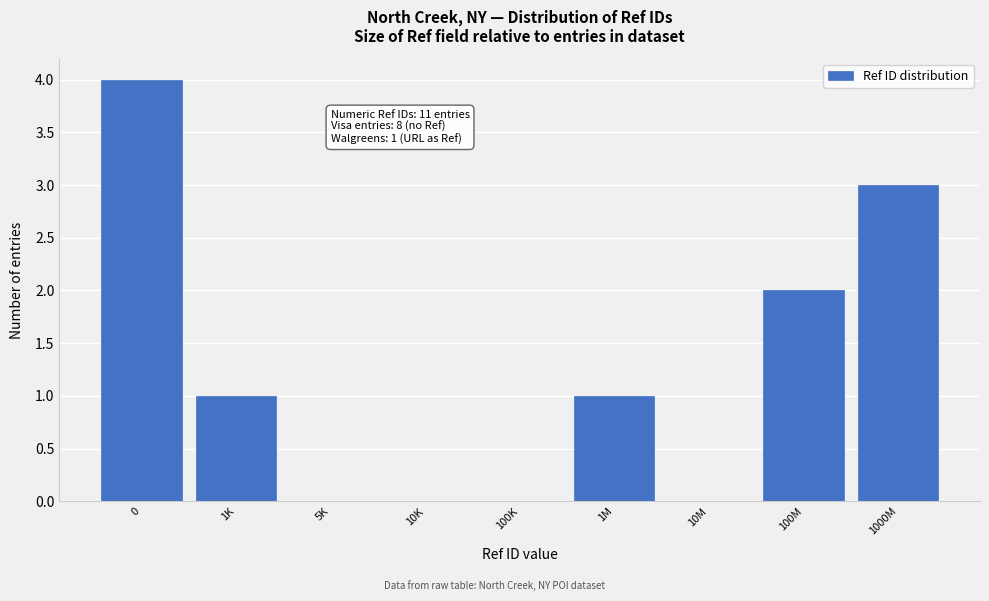

Reading left to right, extract all data points from this chart.

0=4	1K=1	5K=0	10K=0	100K=0	1M=1	10M=0	100M=2	1000M=3